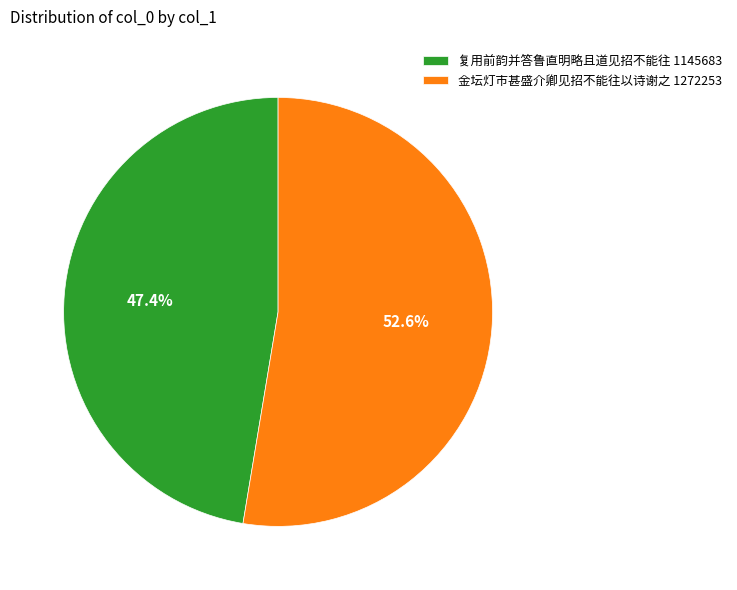

Which slice is the largest?

金坛灯市甚盛介卿见招不能往以诗谢之 1272253